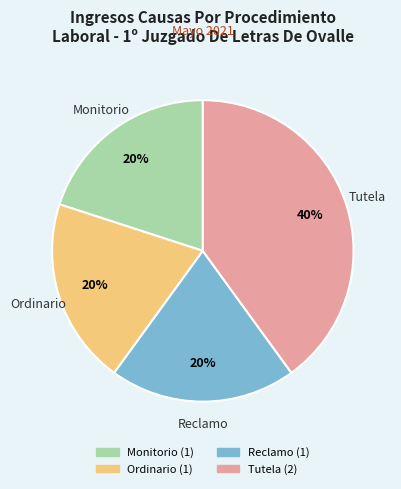

How many slices are in this pie chart?

4